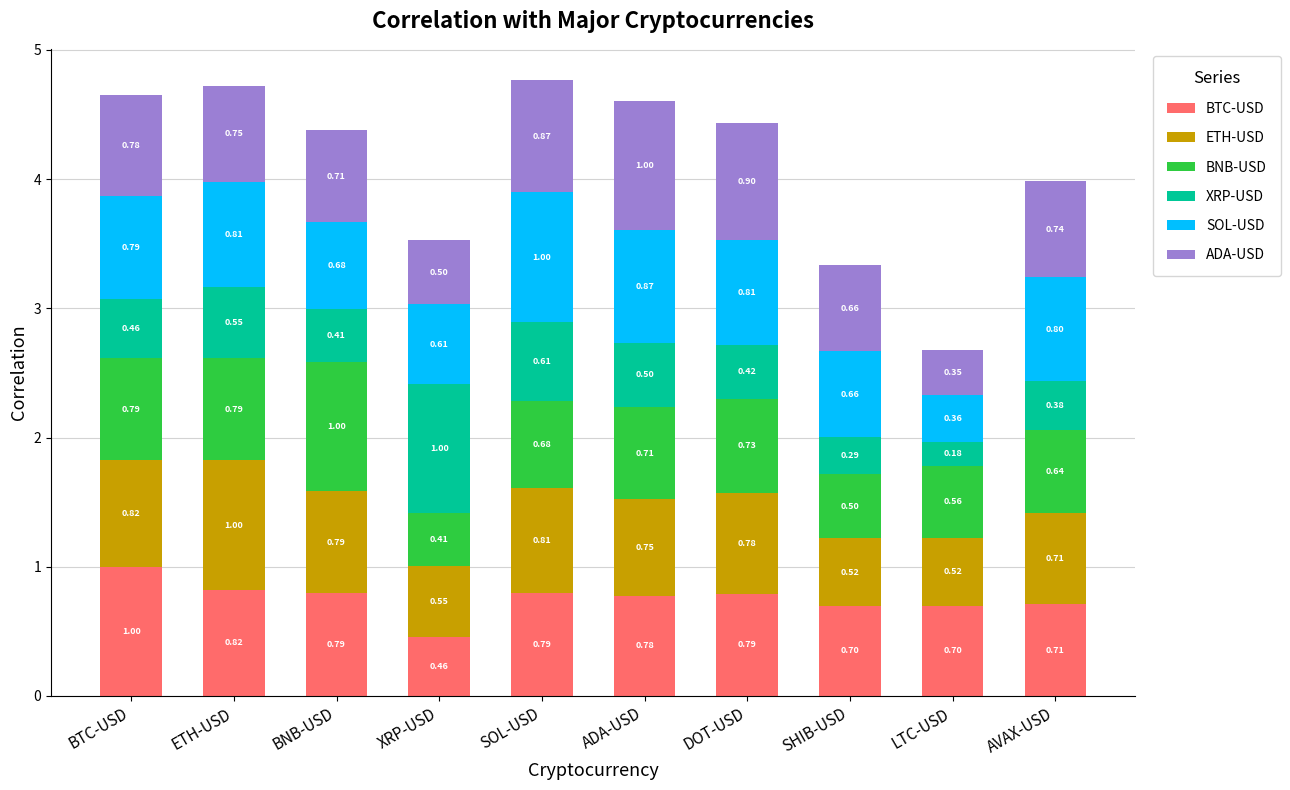

Which category has the highest value in the BTC-USD series?

BTC-USD